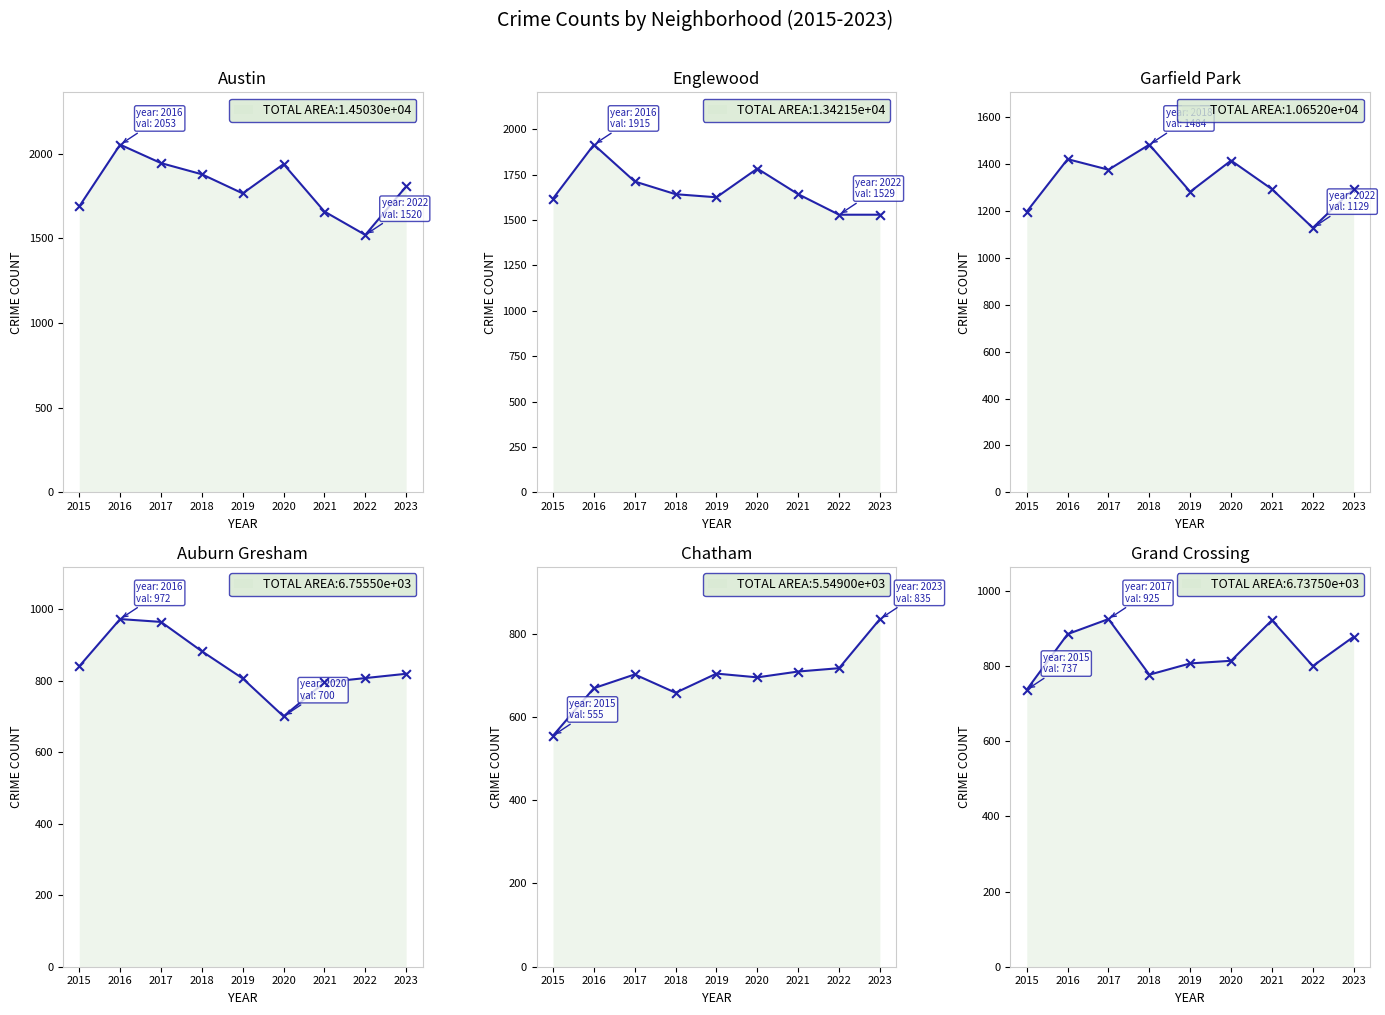

Which series contains the lowest Y value?

Chatham